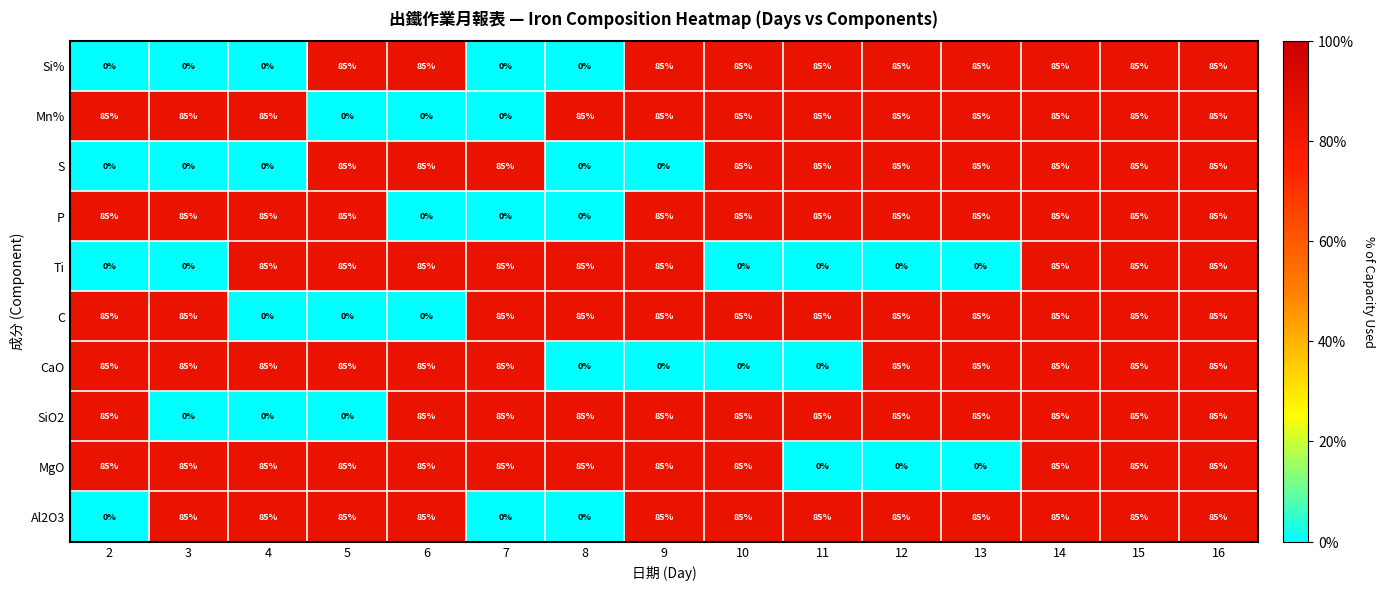

True or false: MgO has a value of 0 at 12.

True